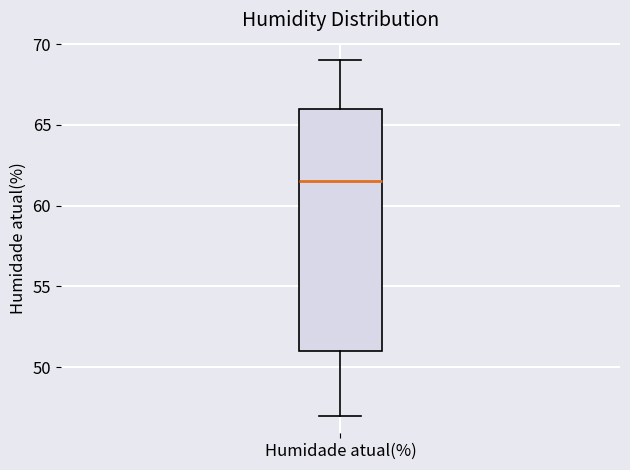

Read this box plot against the y-axis: the position of the median line, the range covered by the box, and the ends of both whiskers. The values are not printed on the chart, so give them approximately, as read against the axis.

median 61.5, box 51.0 to 66.0, whiskers 47.0 to 69.0